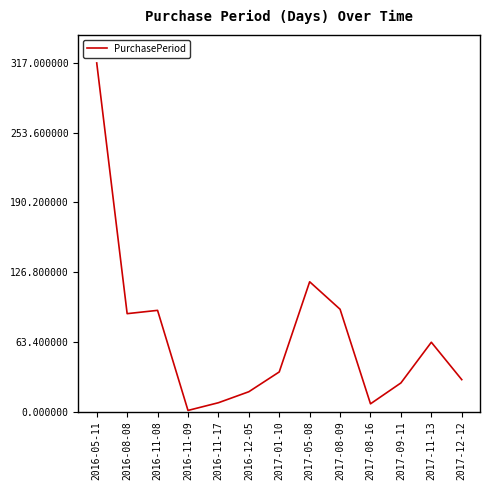

What is the average value?

69